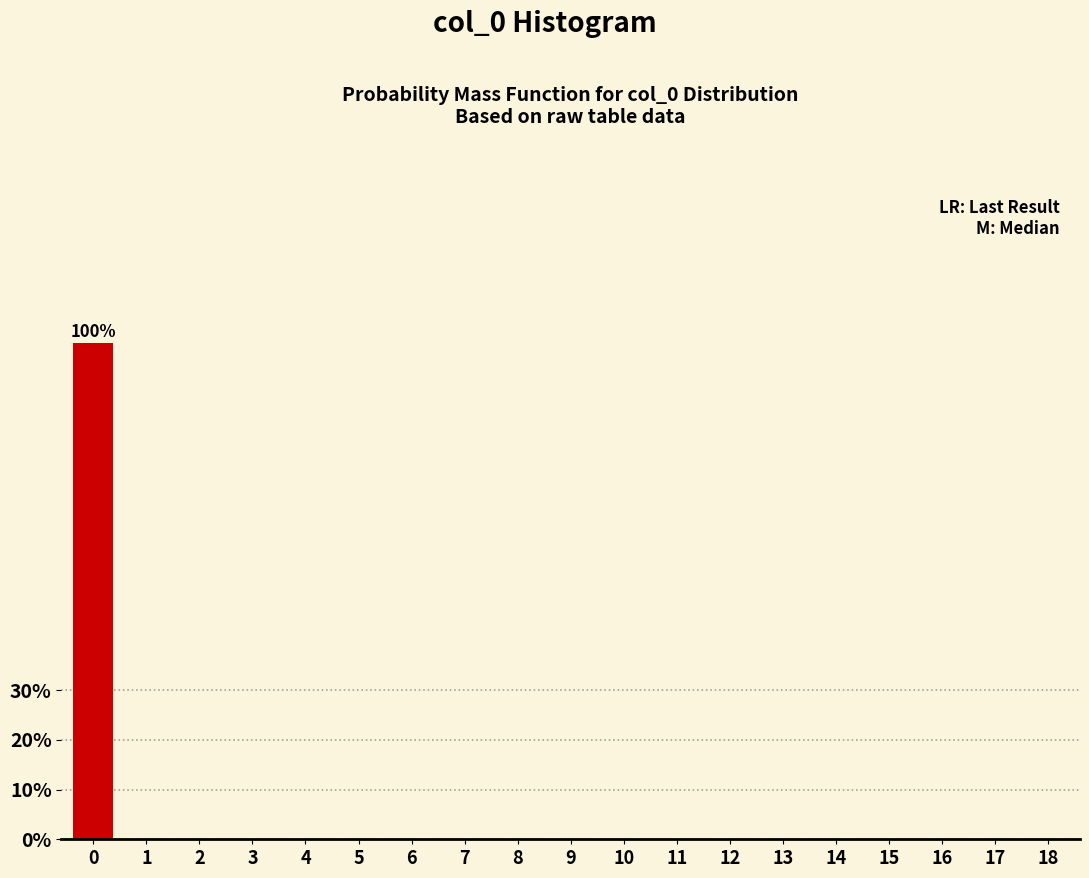

Reading right to left, transcribe all the data shown in this chart.

18=0	17=0	16=0	15=0	14=0	13=0	12=0	11=0	10=0	9=0	8=0	7=0	6=0	5=0	4=0	3=0	2=0	1=0	0=100